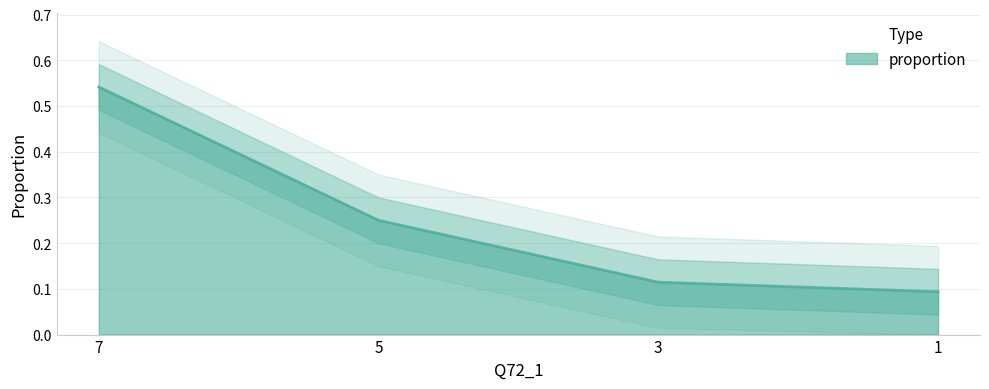

What is the sum of the values at 1 and 3?

0.2